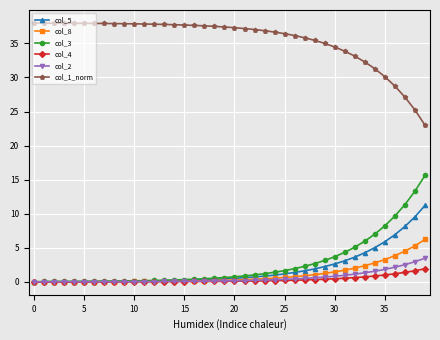

True or false: col_4 and col_1_norm cross at least once.

False